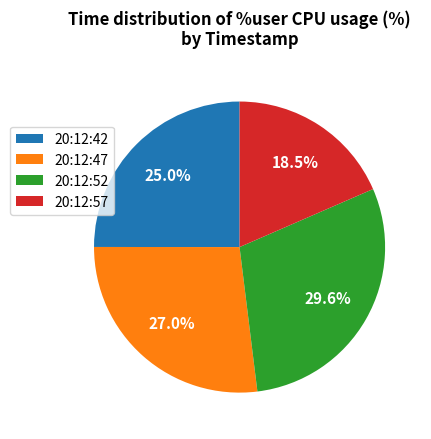

Count the number of slices in the pie.

4